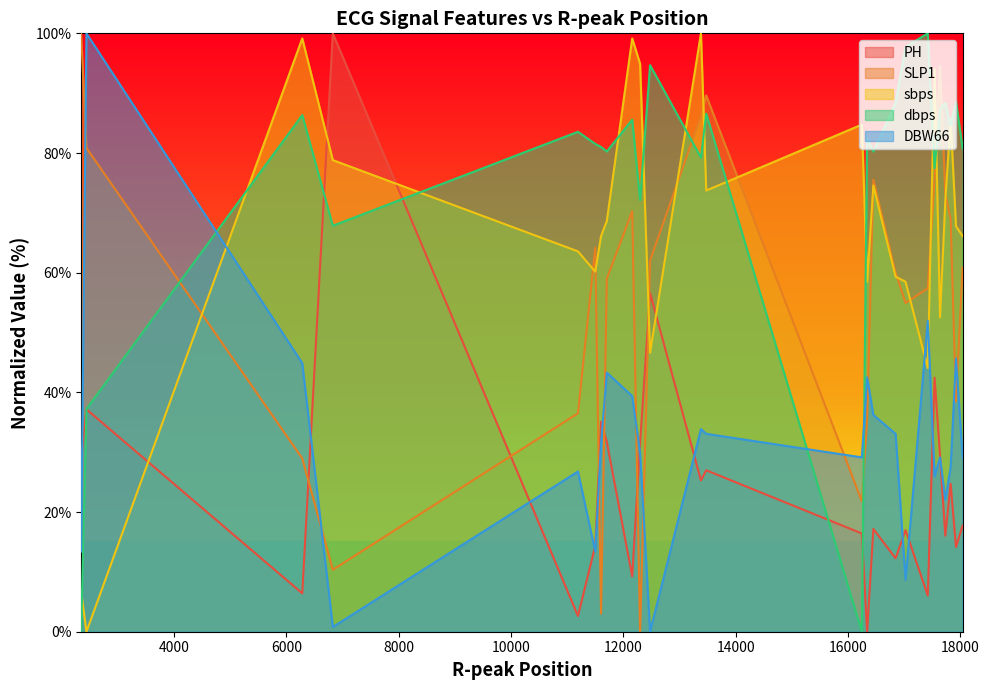

How many times do PH and SLP1 cross each other?

6